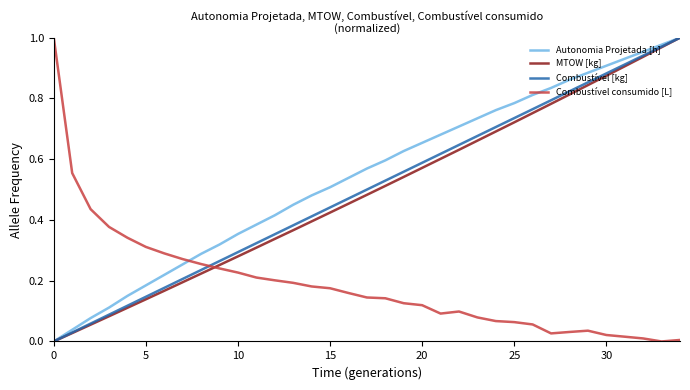

What are all the series names shown in the legend?

Autonomia Projetada [h], MTOW [kg], Combustível [kg], Combustível consumido [L]